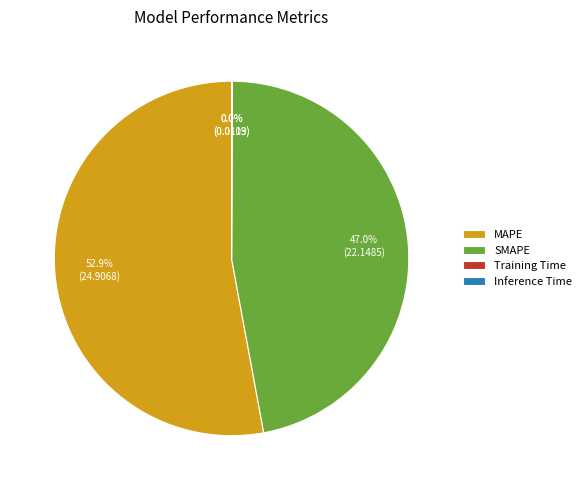

Is there a majority slice in this chart?

Yes